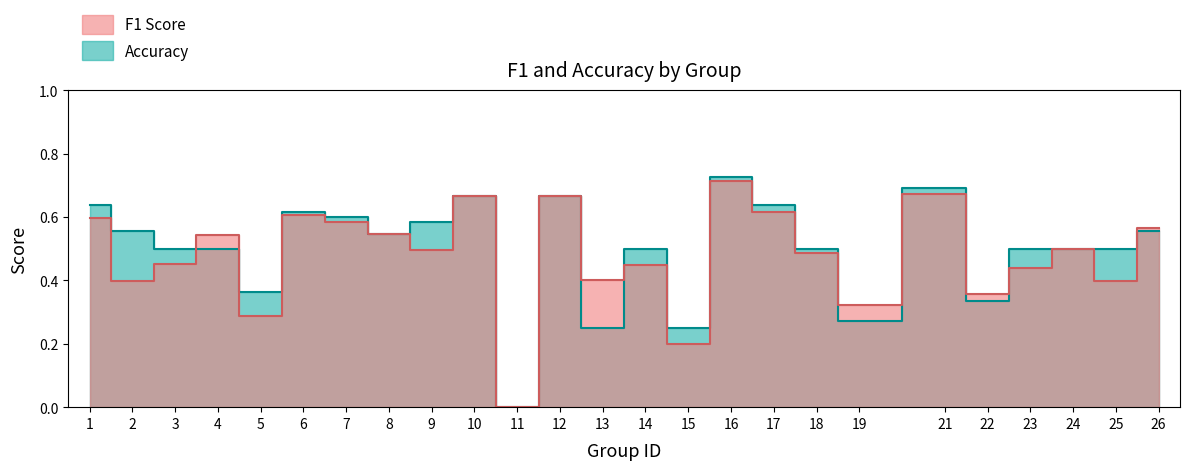

Is the value of accuracy at 10 greater than the value of f1 at 24?

Yes